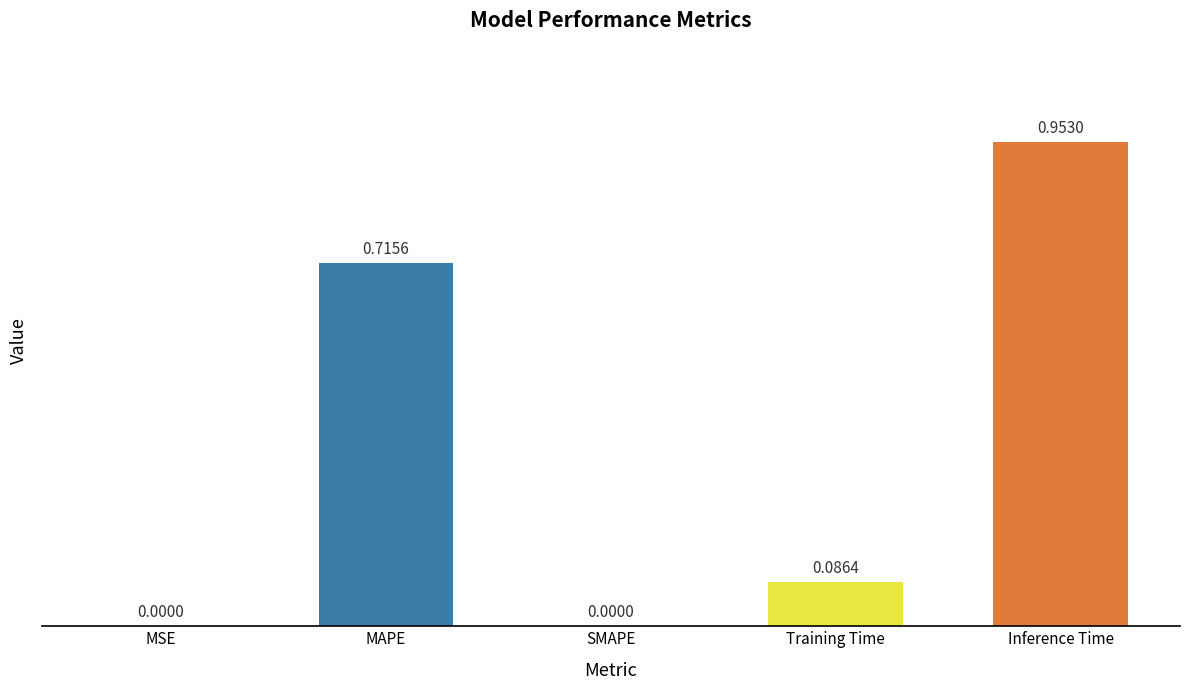

What is the change in value from SMAPE to Inference Time?

+1.0